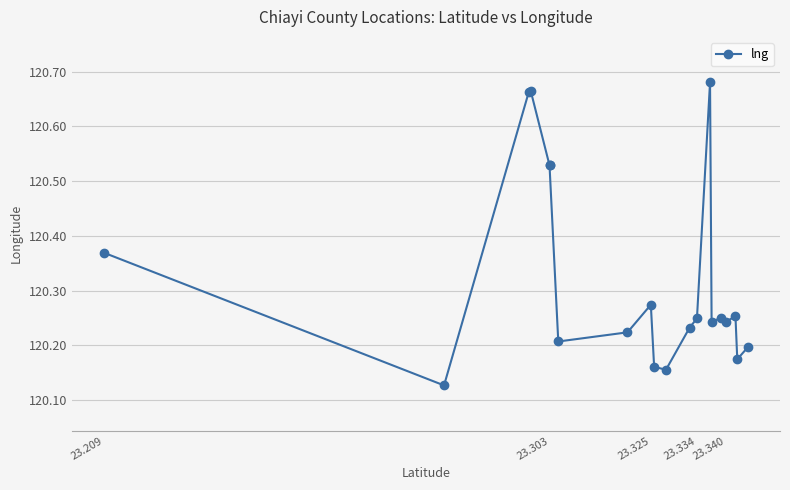

What is the greatest value displayed?

120.7